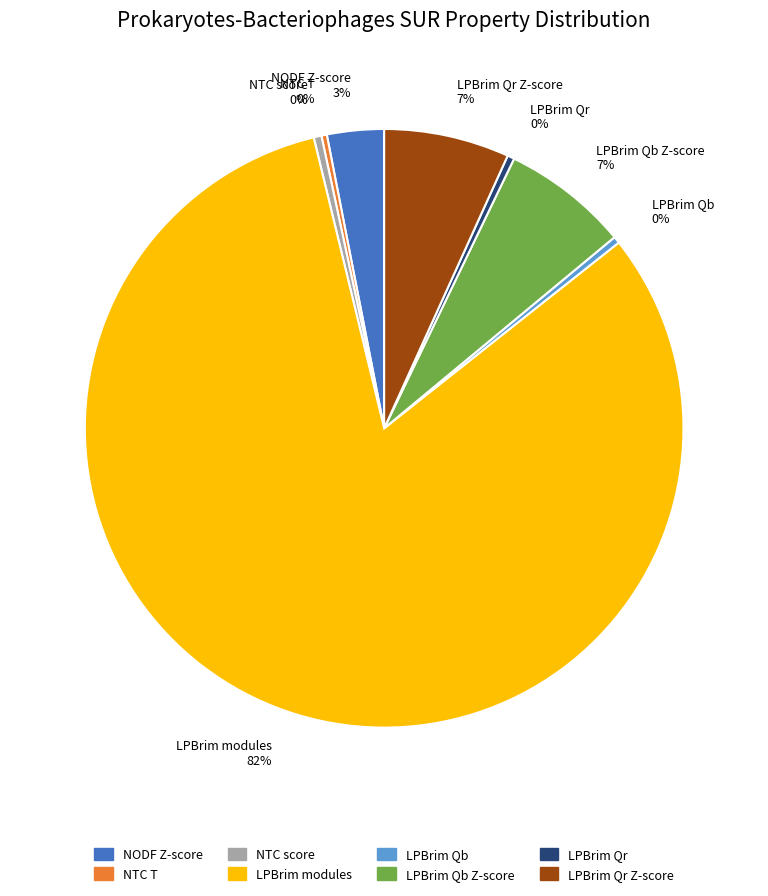

How many slices are in this pie chart?

8